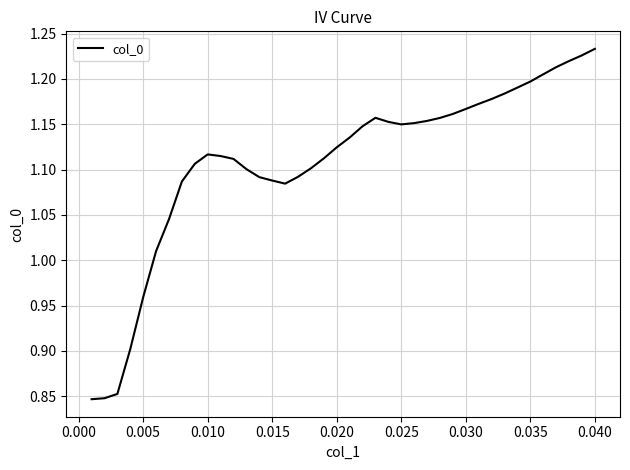

Count the number of data series in this chart.

1